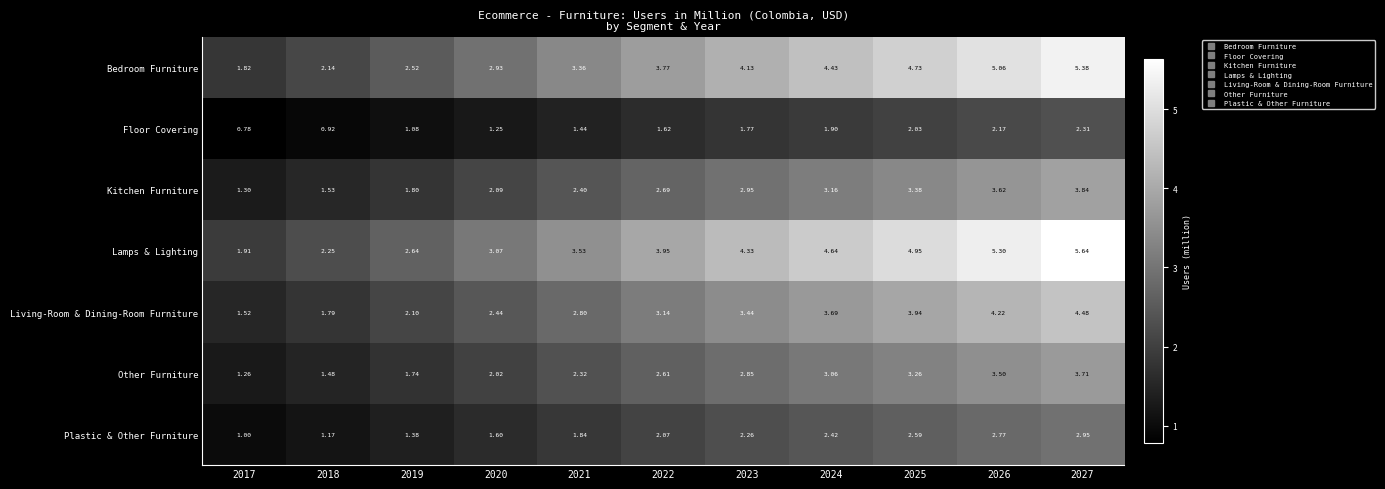

At 2019, list the series in order from largest to smallest.

Lamps & Lighting, Bedroom Furniture, Living-Room & Dining-Room Furniture, Kitchen Furniture, Other Furniture, Plastic & Other Furniture, Floor Covering